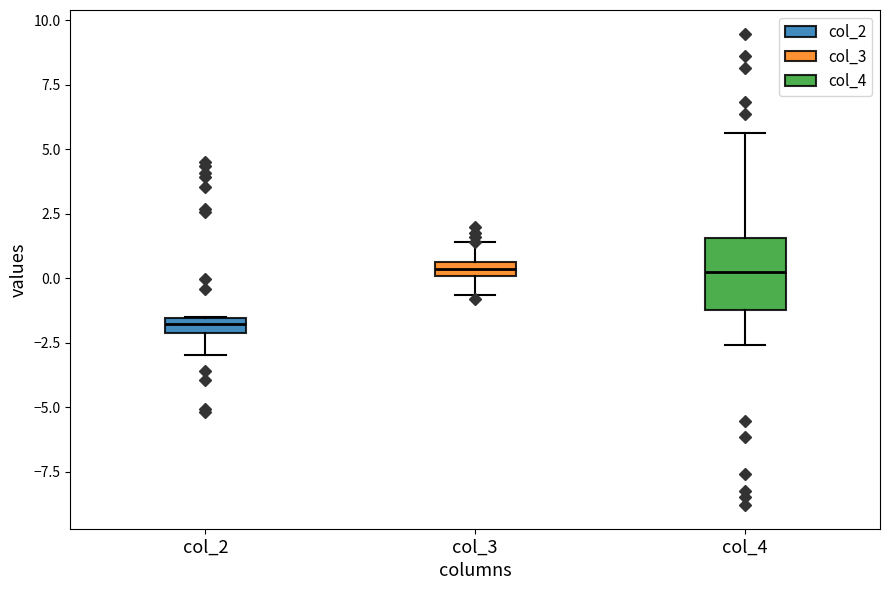

Comparing the boxes themselves (not the whiskers), which one is the tallest?

col_4